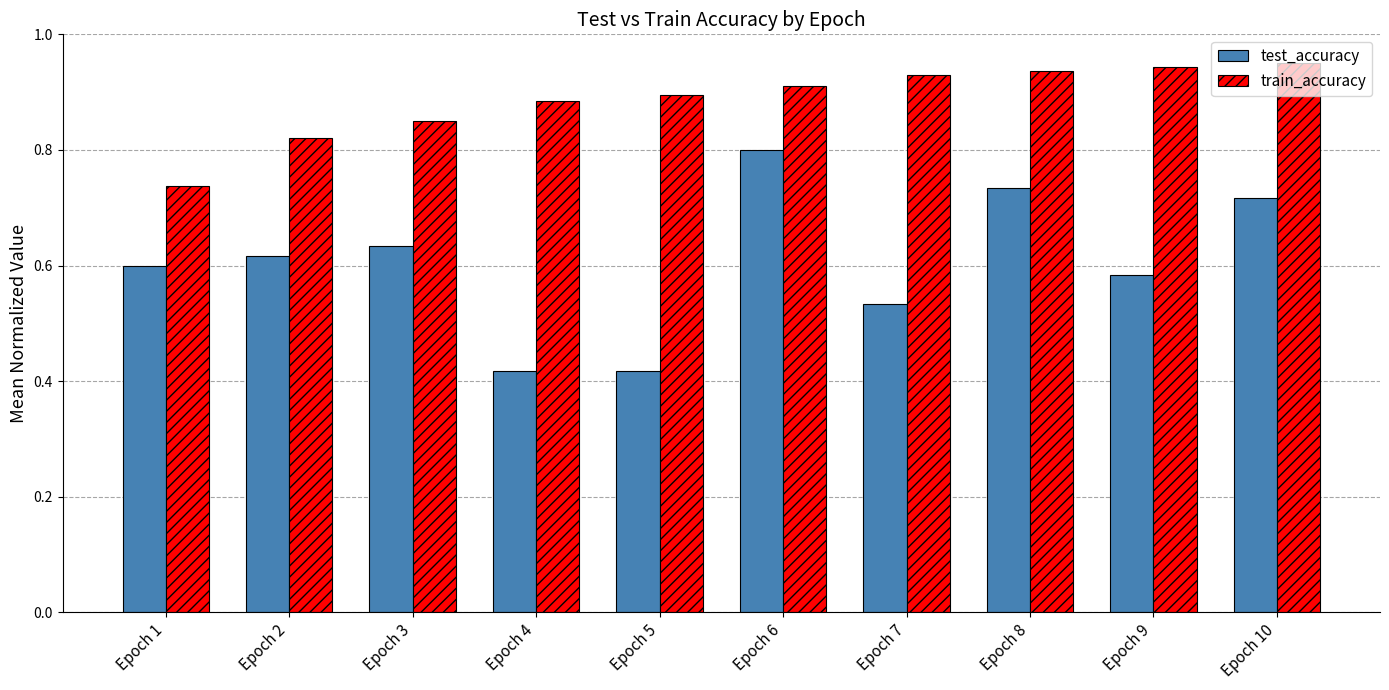

How many bars are there in each group?

2